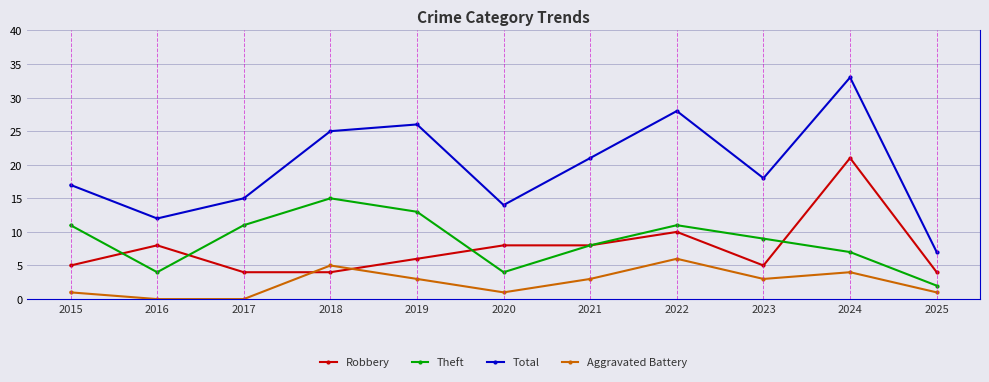

The value of Theft at 2018 is 15. True or false?

True